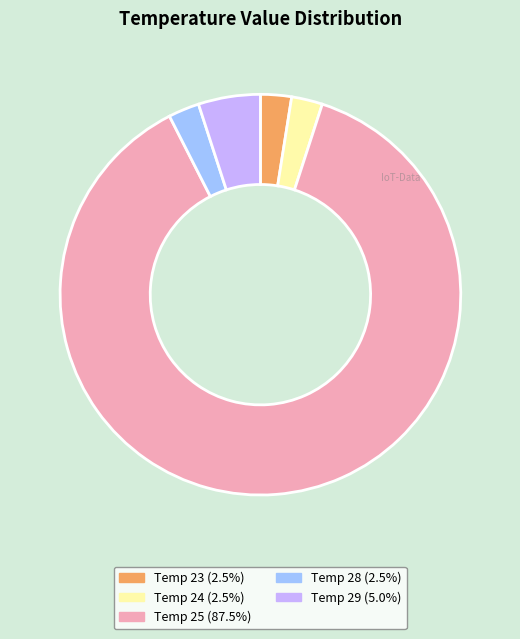

Does any single category account for the majority?

Yes